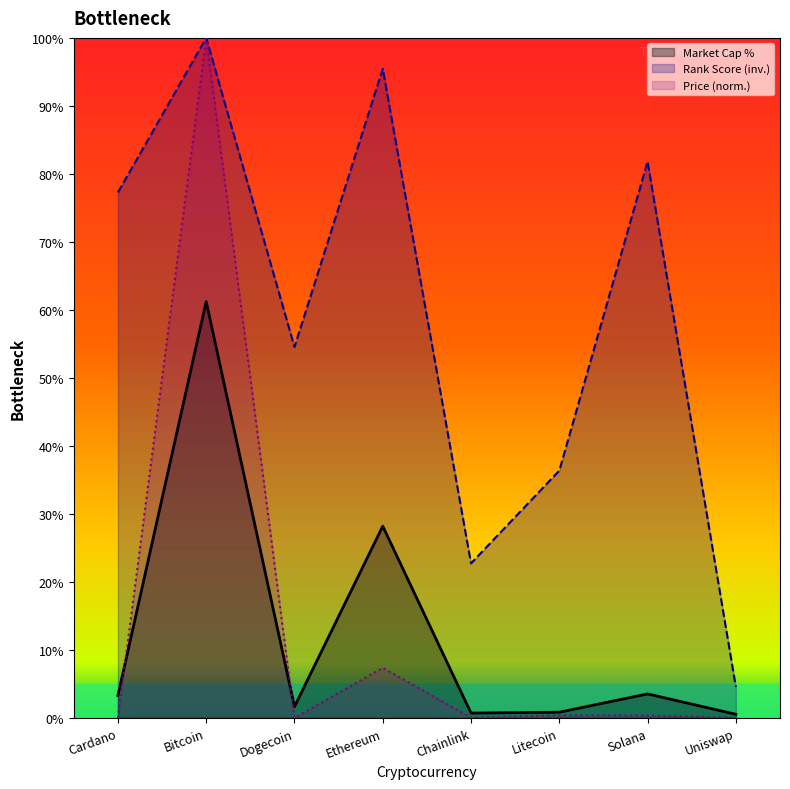

What is the maximum value shown in the chart?

100.0